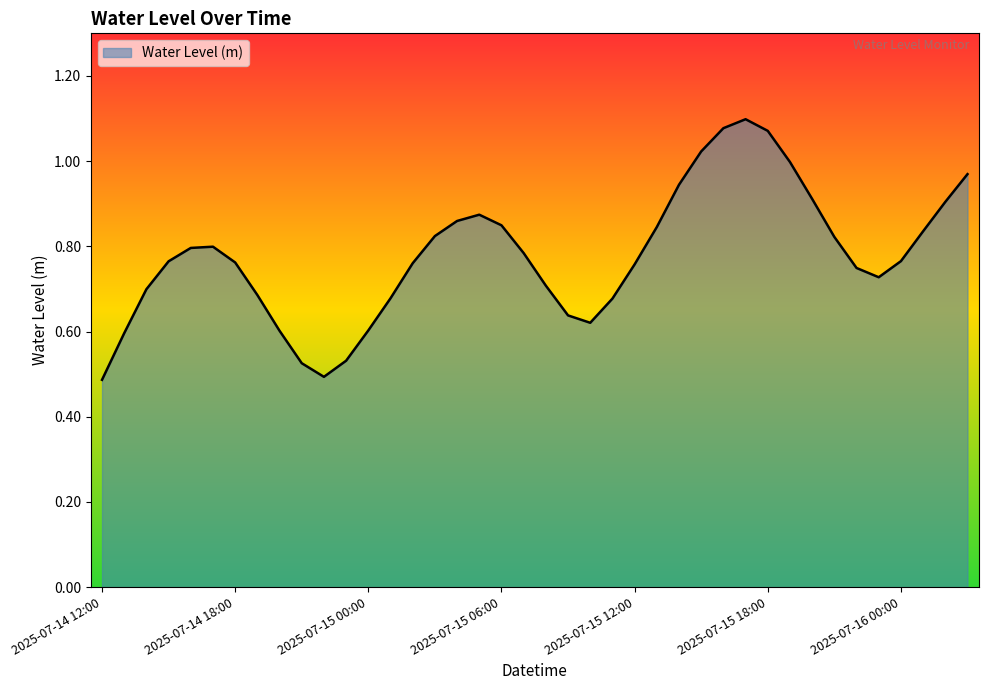

At which category does the chart reach its peak across all series?

2025-07-15 17:00